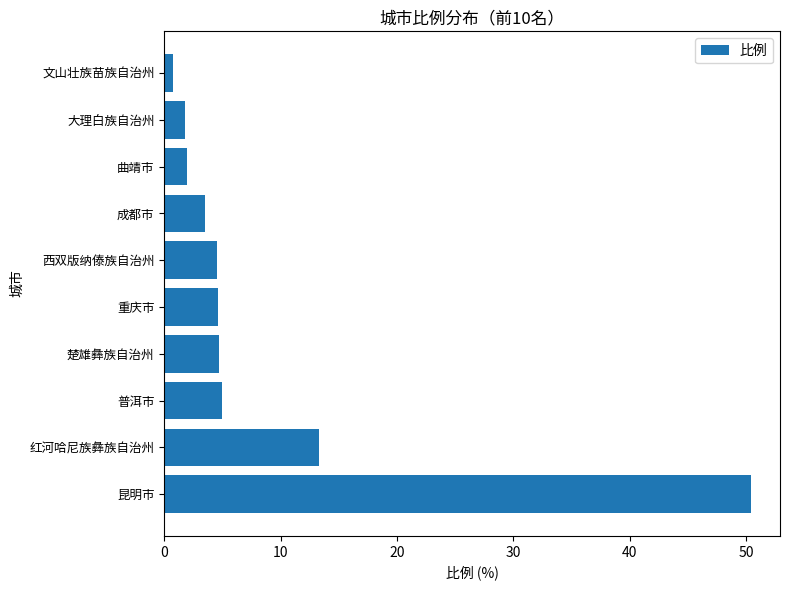

Does the chart contain any negative values?

No